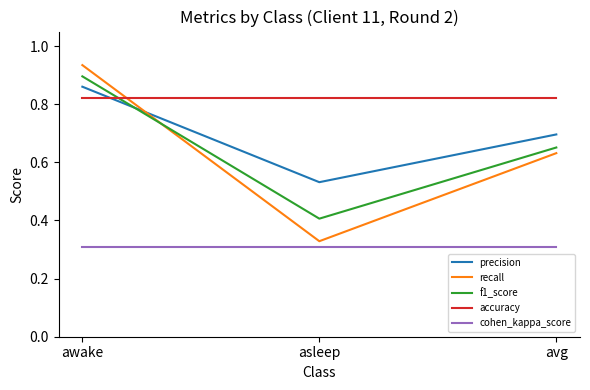

Is the value of recall at awake greater than the value of cohen_kappa_score at awake?

Yes